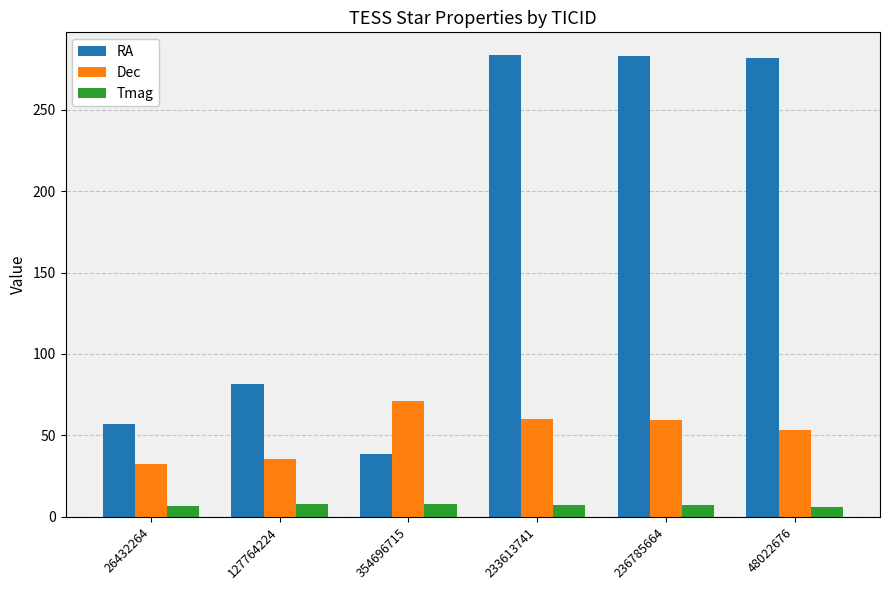

At which label does Dec first exceed 59?

354696715